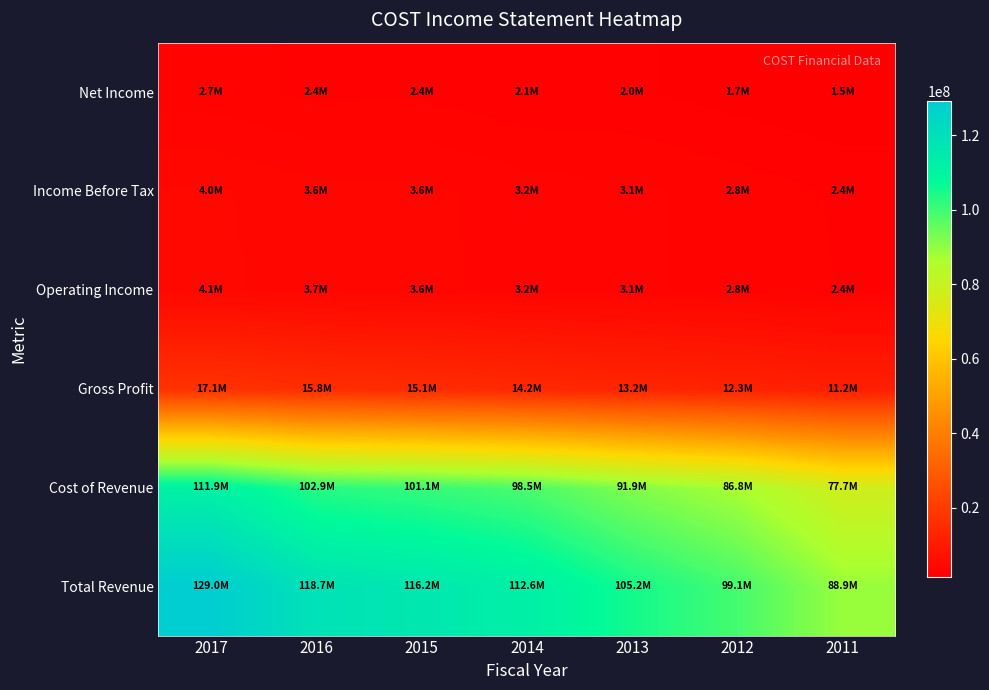

How many categories are shown in the chart?

7